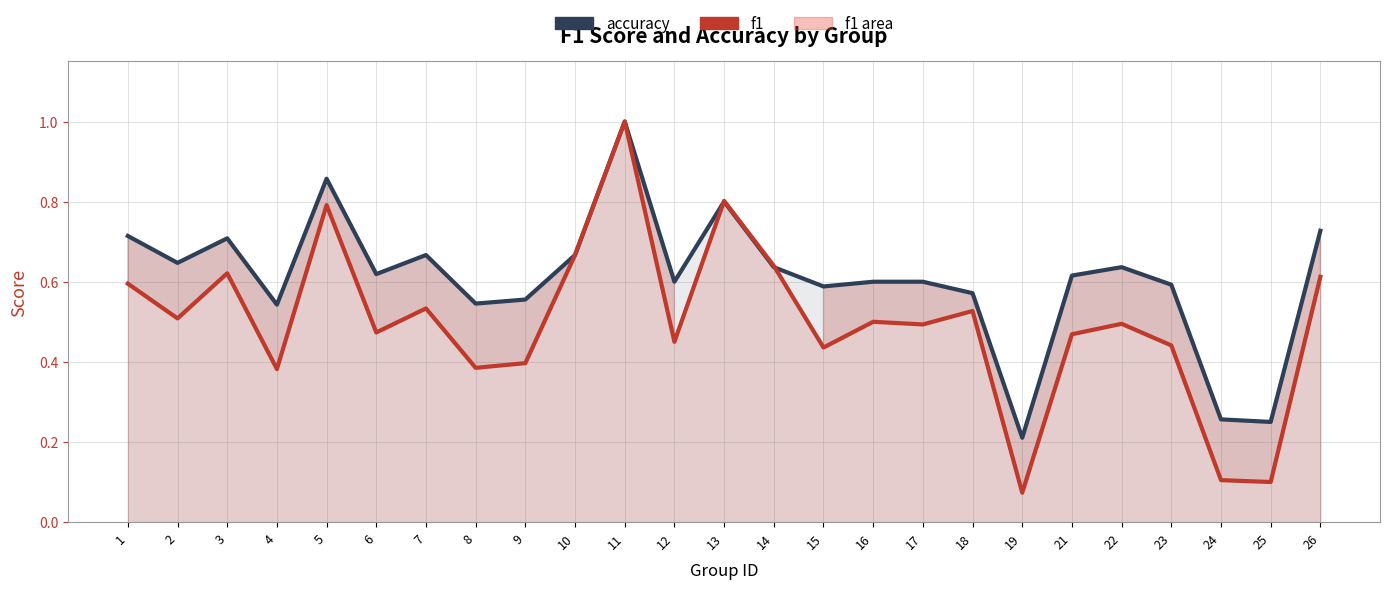

Between which two adjacent categories do f1 and accuracy first intersect?

12 and 13